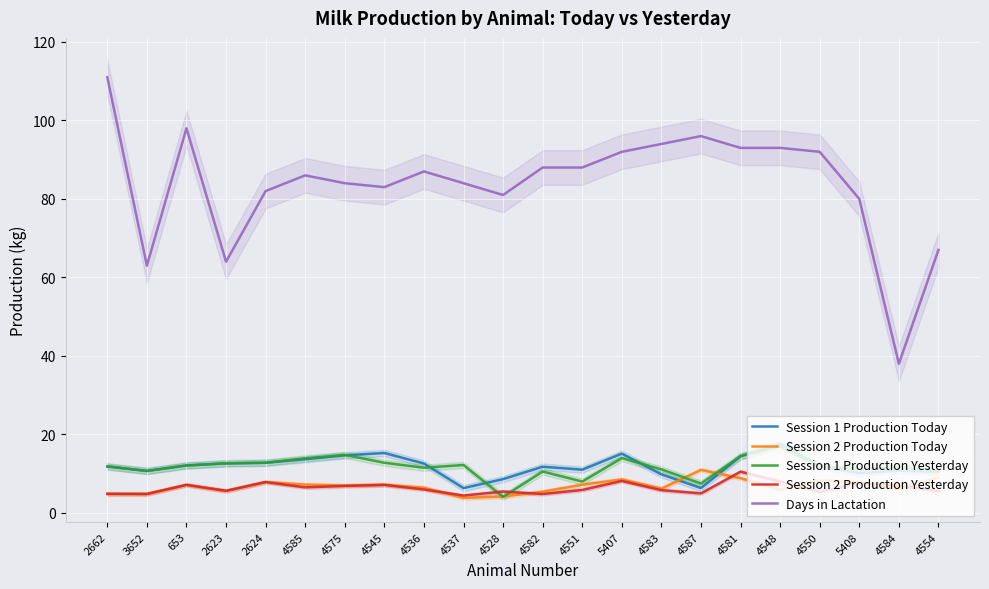

Is this an area chart (filled region under the line)?

No